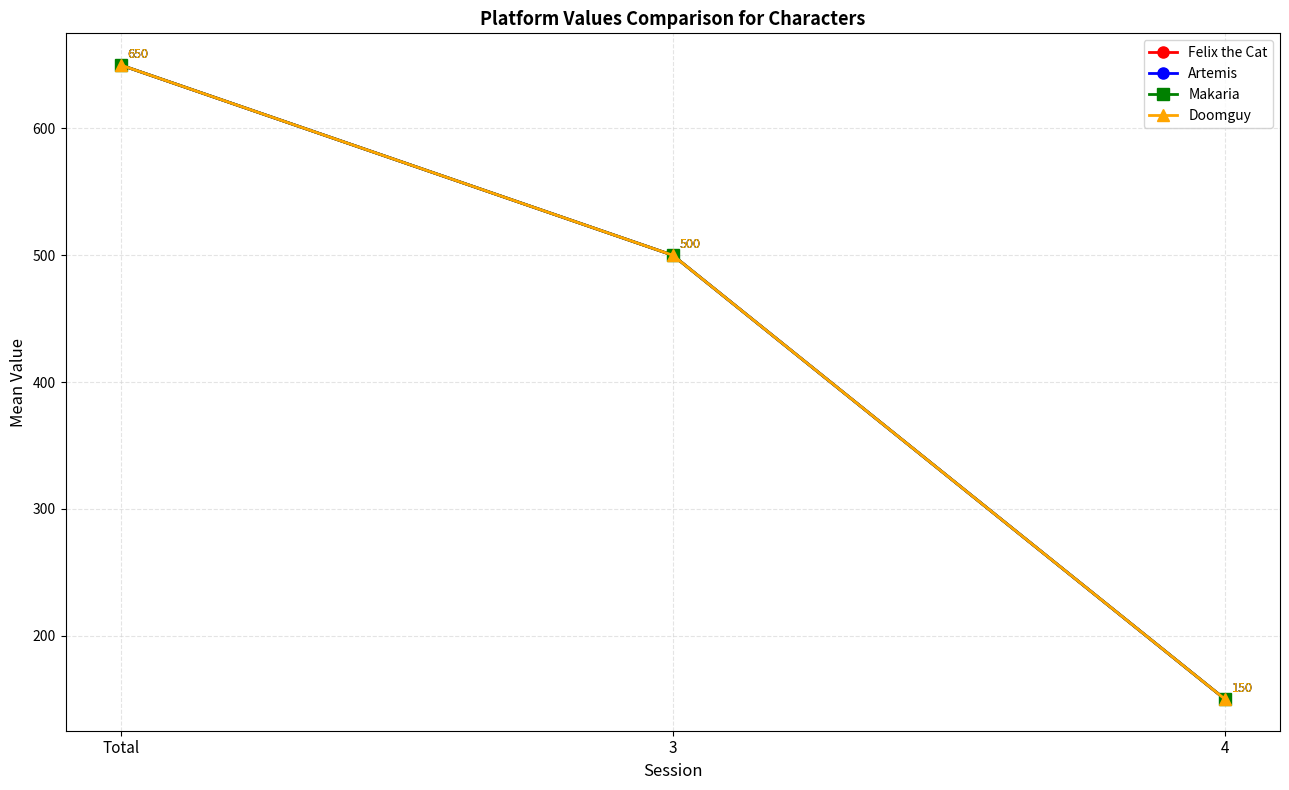

Does the chart have visible grid lines?

Yes